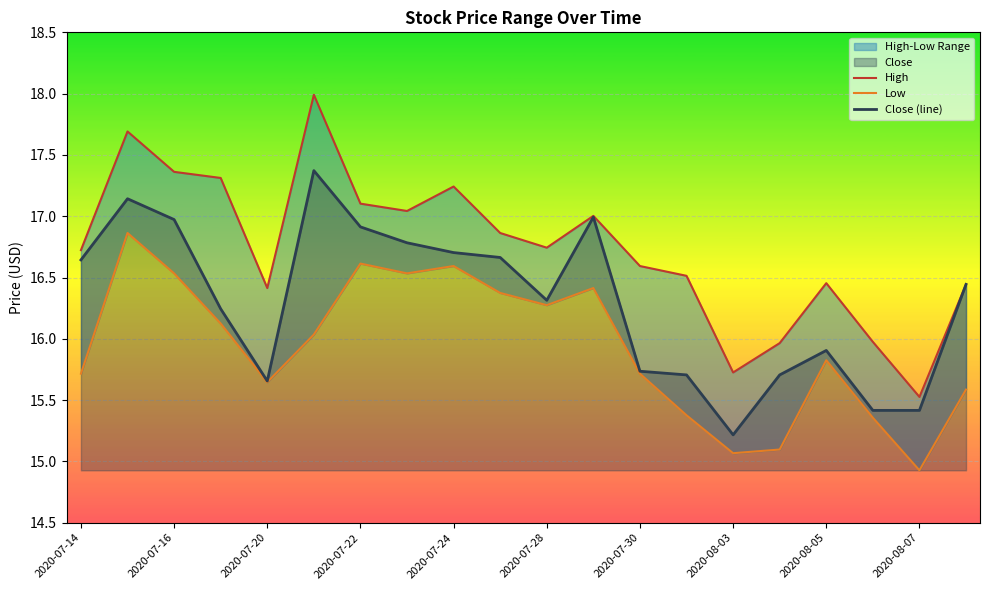

Which category has the lowest value in the Close (line) series?

2020-08-03